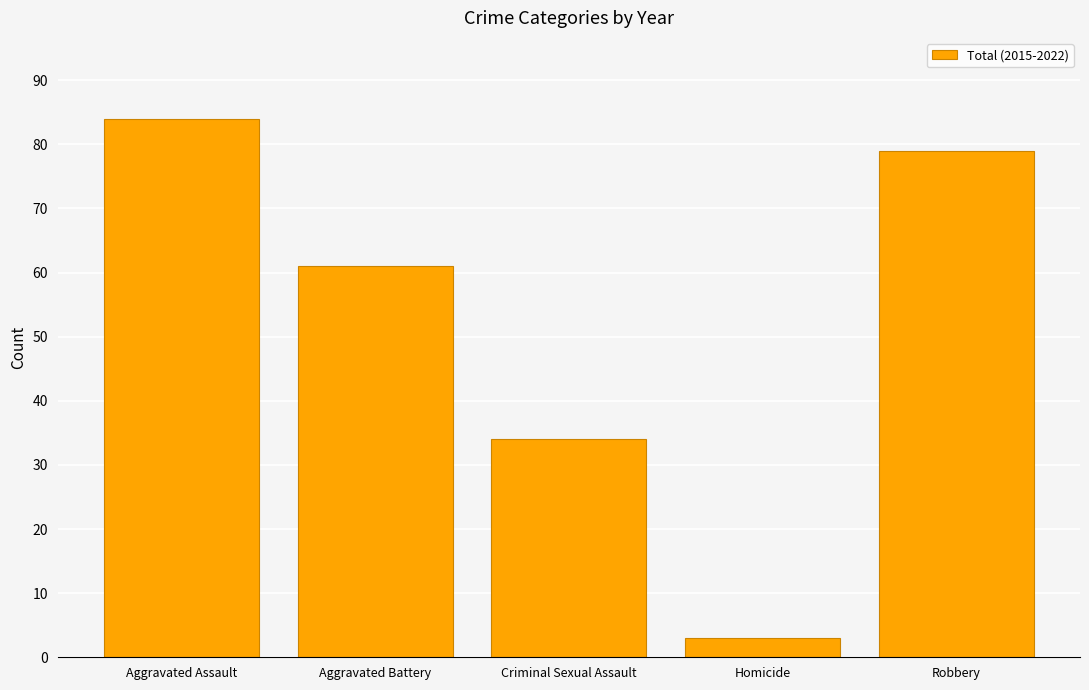

How many categories are shown in the chart?

5